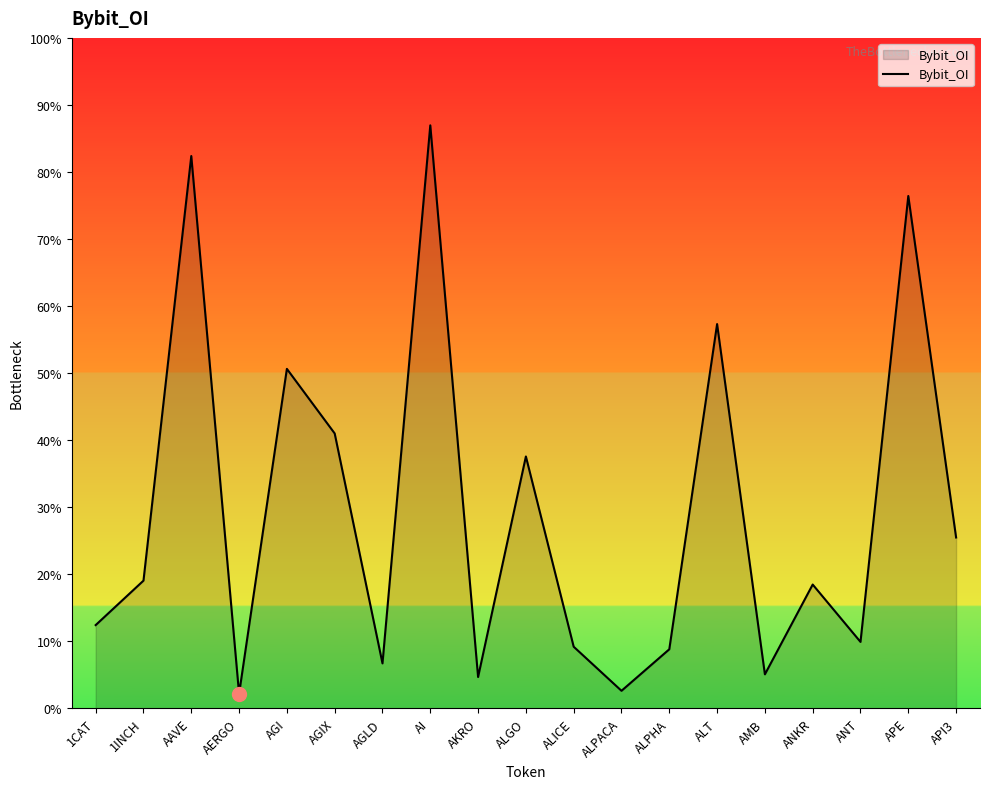

Is this an area chart (filled region under the line)?

Yes